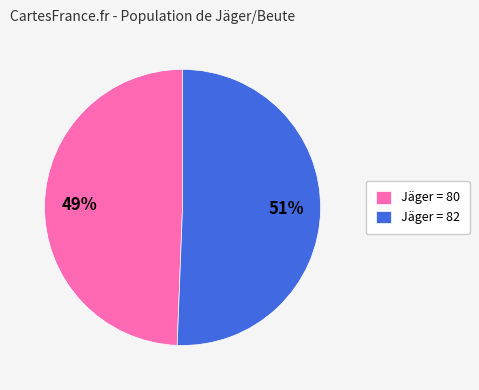

Which slice is the largest?

Jäger = 82